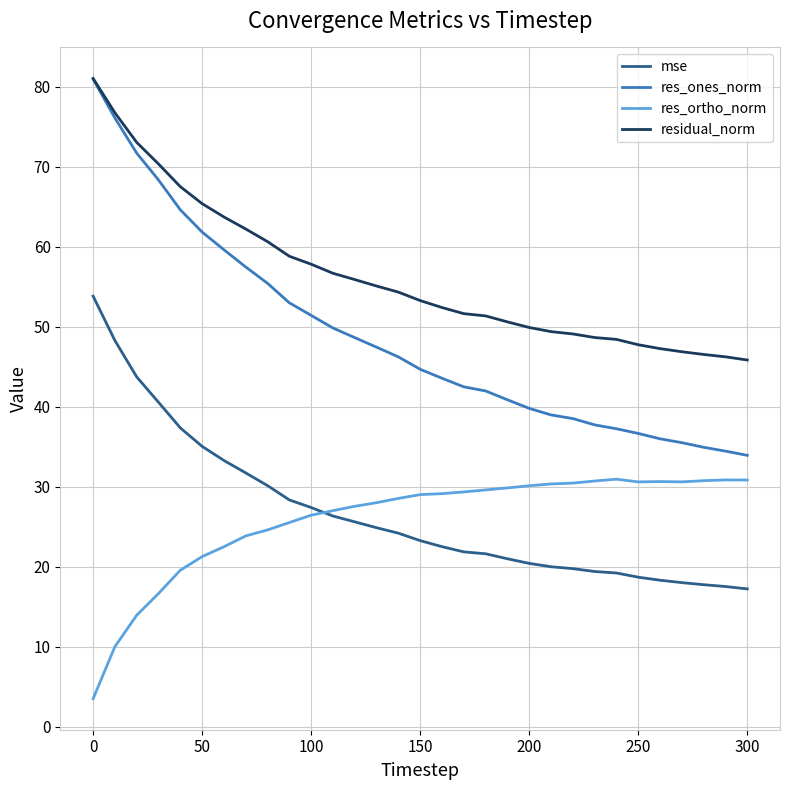

What is the highest value of the res_ortho_norm series?

30.9